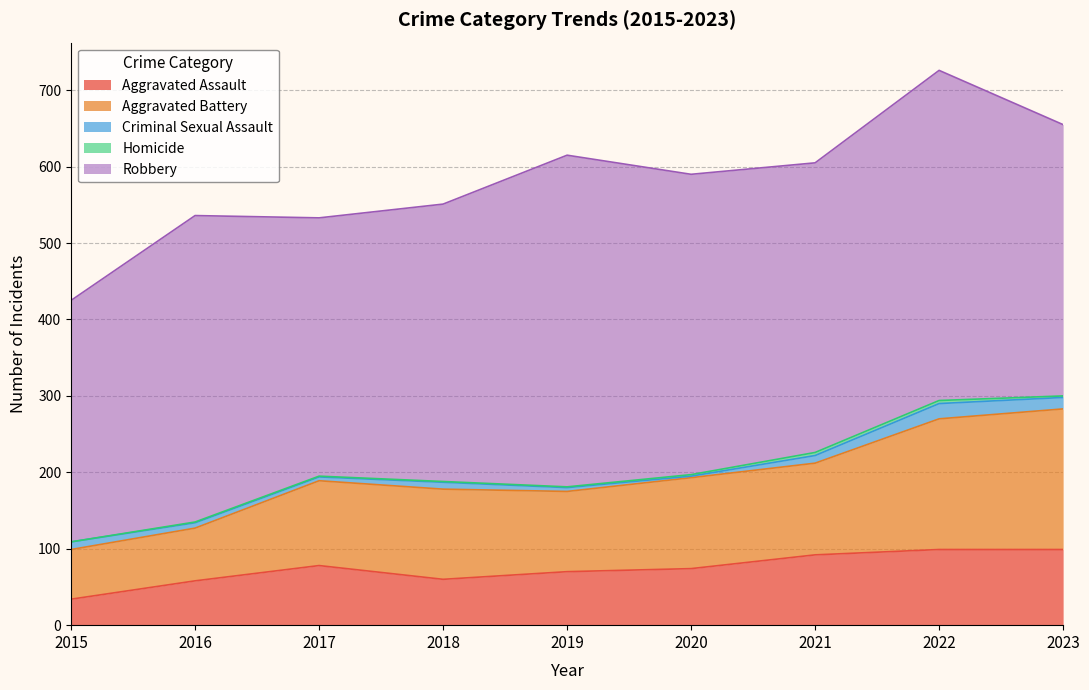

What is the total value across all series at 2019?

615